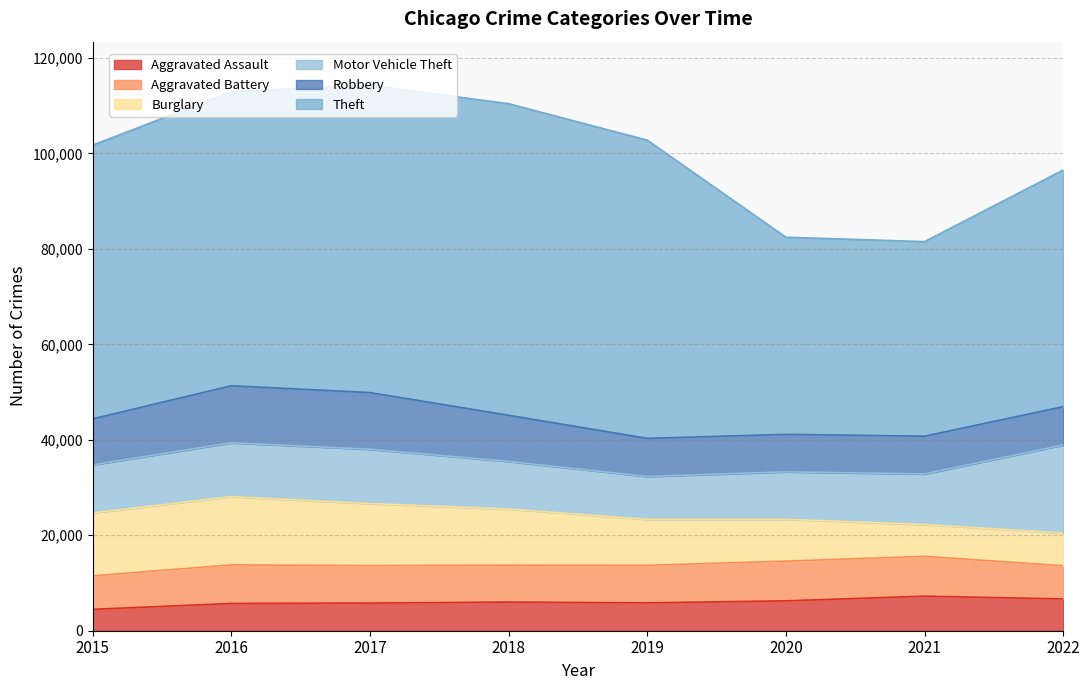

Rank the series at 2015 from lowest to highest value.

Aggravated Assault, Aggravated Battery, Robbery, Motor Vehicle Theft, Burglary, Theft